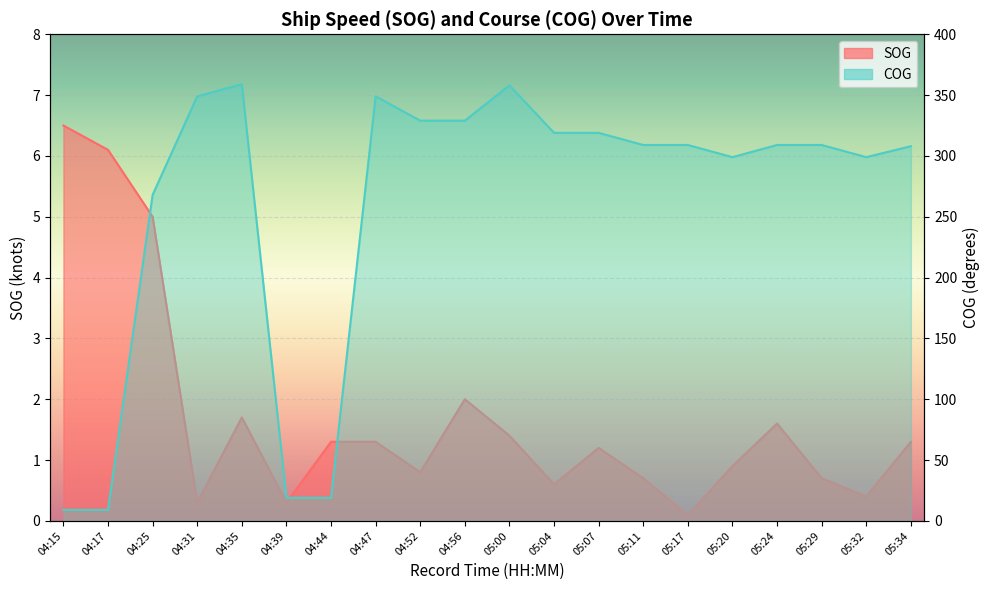

Between 04:35 and 05:07, which series saw the biggest shift?

COG